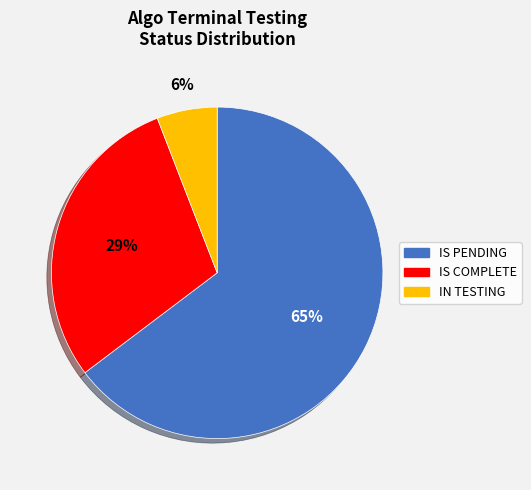

How many segments does this pie chart have?

3